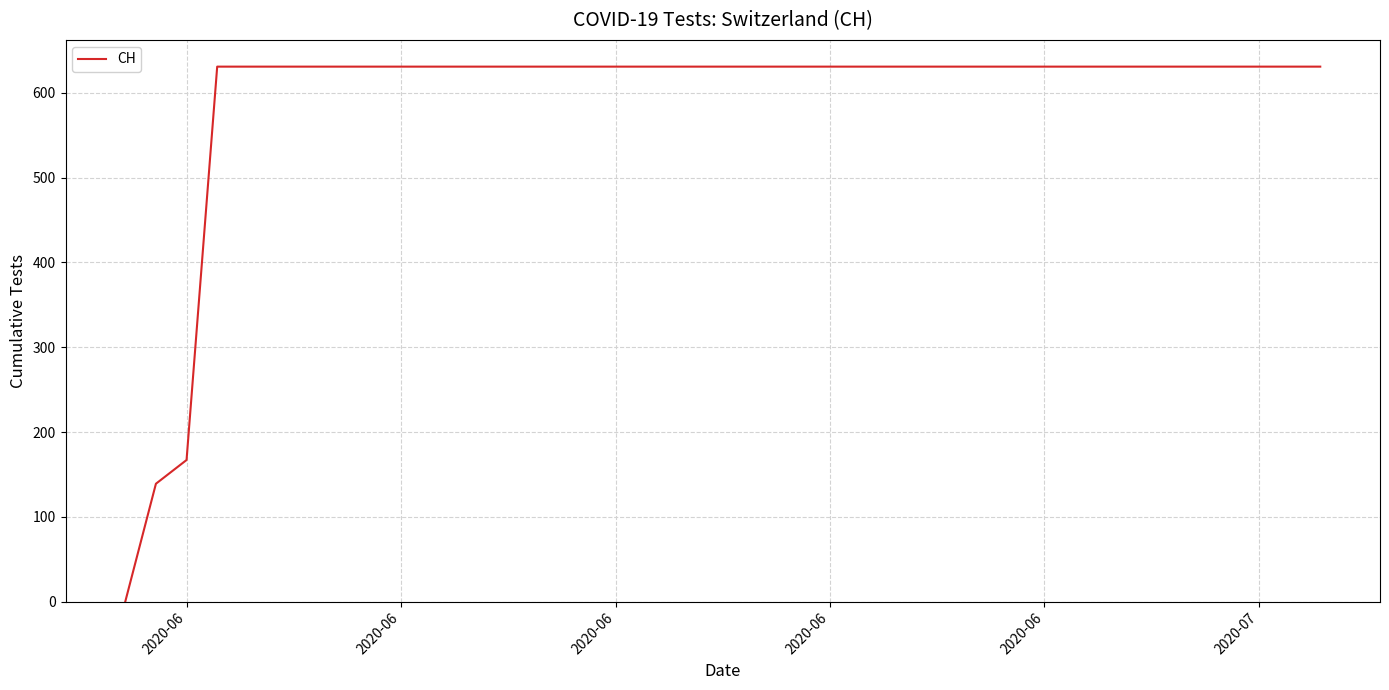

What is the greatest value displayed?

631